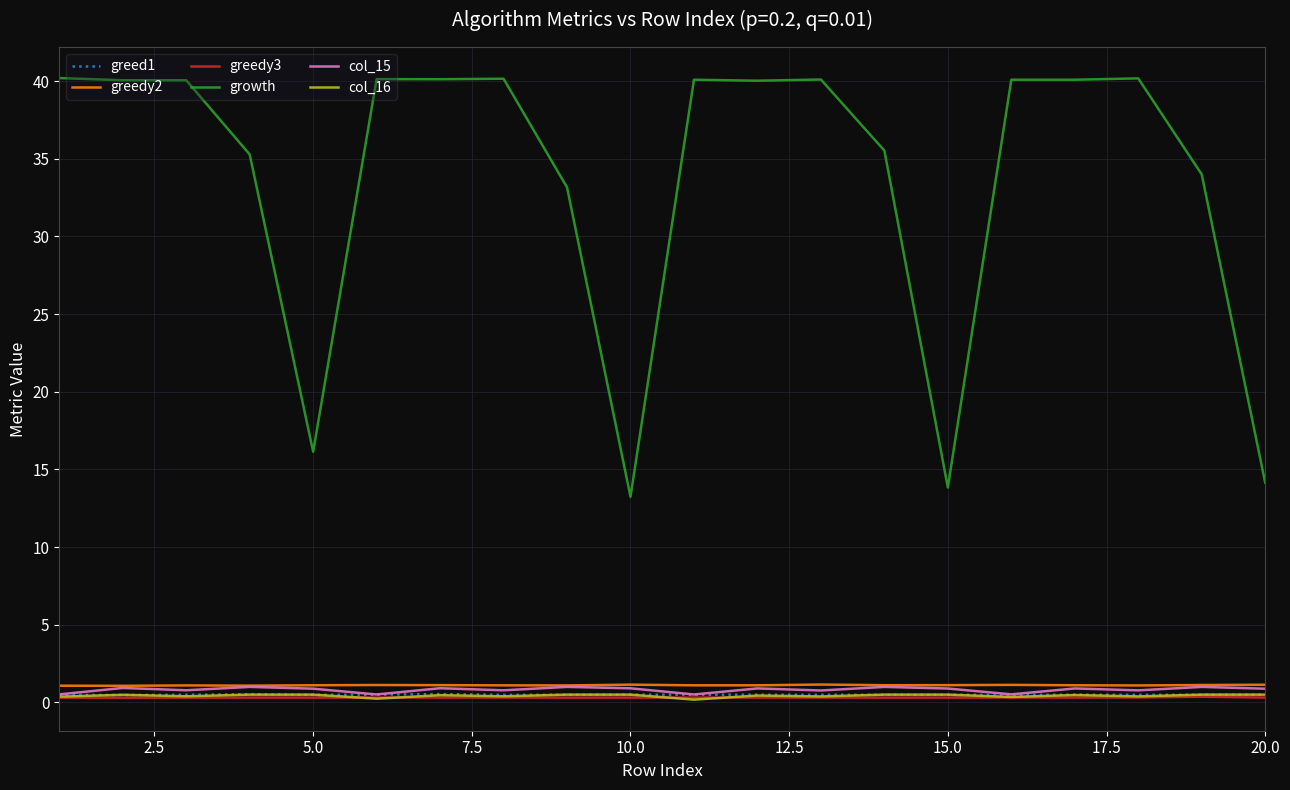

Which series has the widest spread of values?

growth